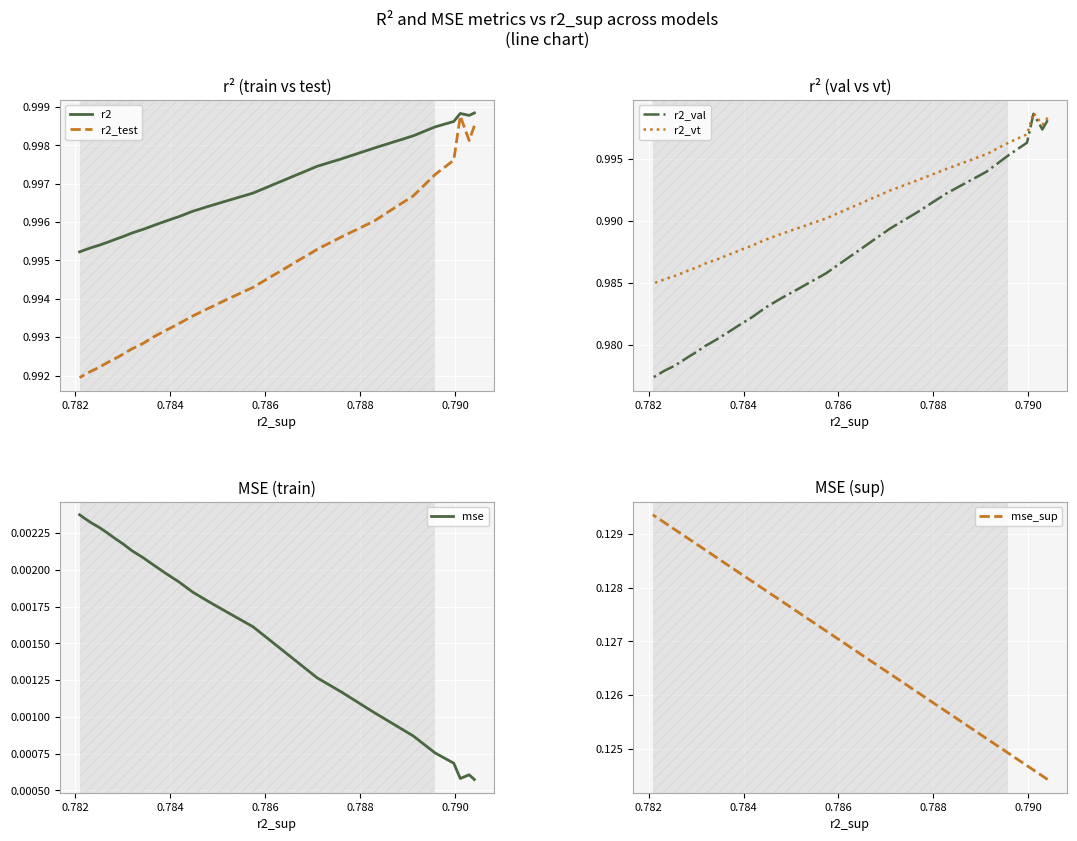

True or false: mse and r2_val intersect in this chart.

False